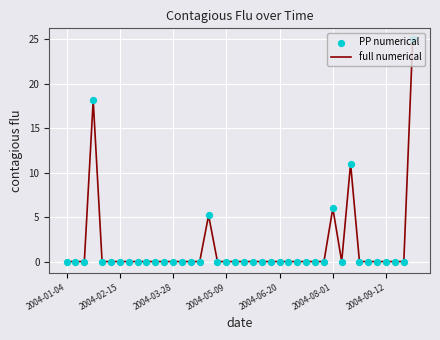

What is the difference between the maximum and minimum values?

25.0